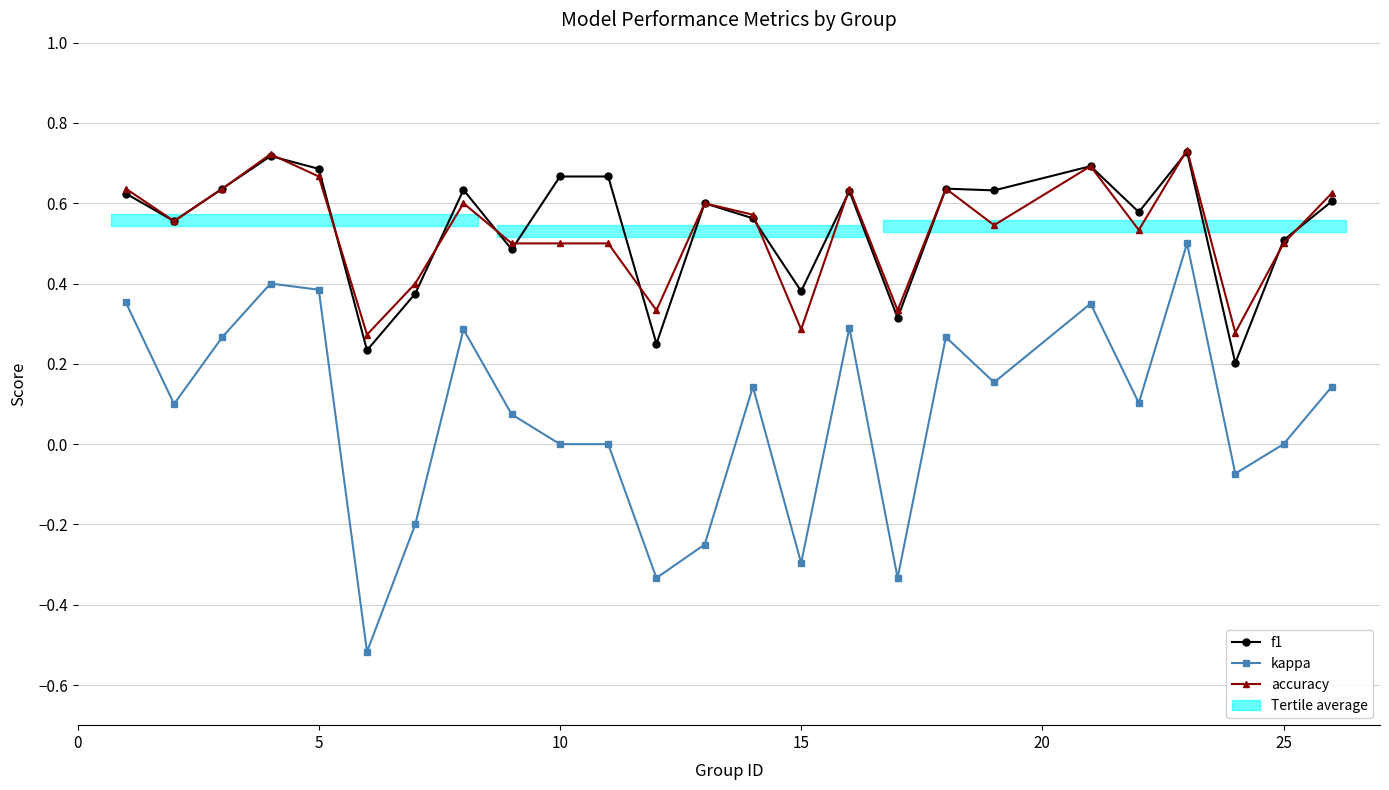

Count the number of categories in the chart.

25